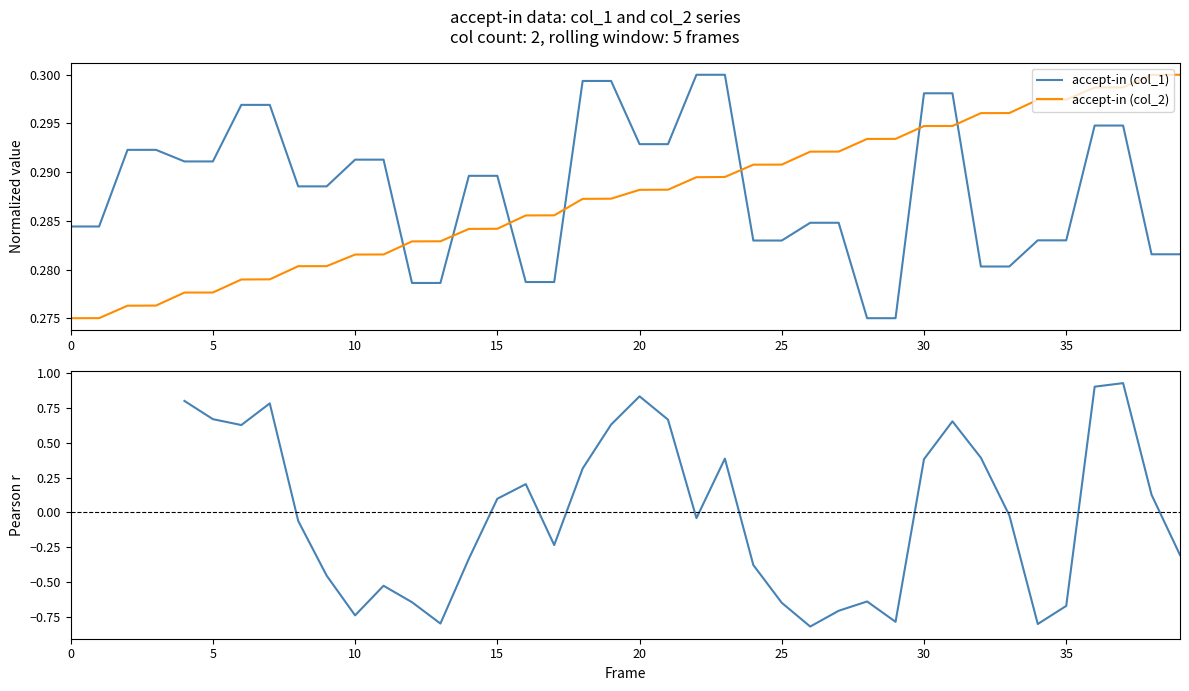

In Rolling Pearson r, how many points are higher than both neighbors (excluding endpoints)?

8